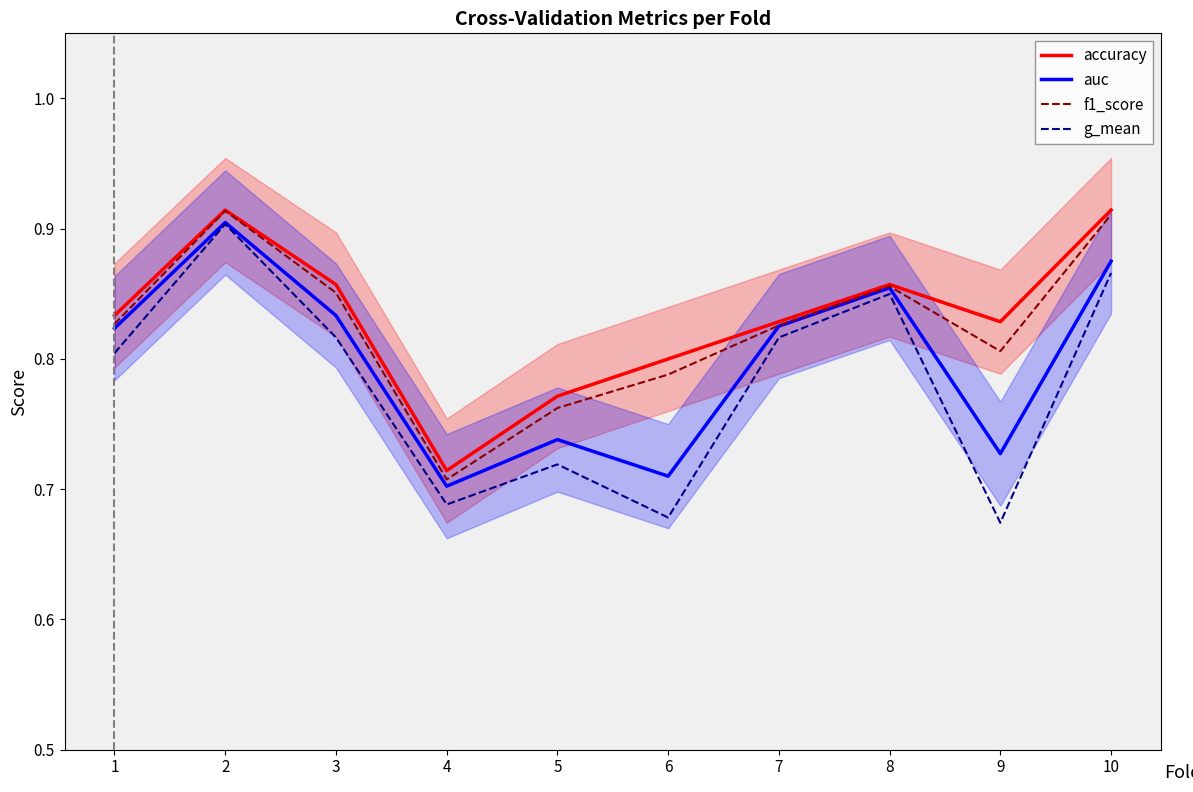

Reading left to right, what are all the values shown in this chart?

accuracy: 1=0.8	2=0.9	3=0.9	4=0.7	5=0.8	6=0.8	7=0.8	8=0.9	9=0.8	10=0.9
auc: 1=0.8	2=0.9	3=0.8	4=0.7	5=0.7	6=0.7	7=0.8	8=0.9	9=0.7	10=0.9
f1_score: 1=0.8	2=0.9	3=0.9	4=0.7	5=0.8	6=0.8	7=0.8	8=0.9	9=0.8	10=0.9
g_mean: 1=0.8	2=0.9	3=0.8	4=0.7	5=0.7	6=0.7	7=0.8	8=0.8	9=0.7	10=0.9